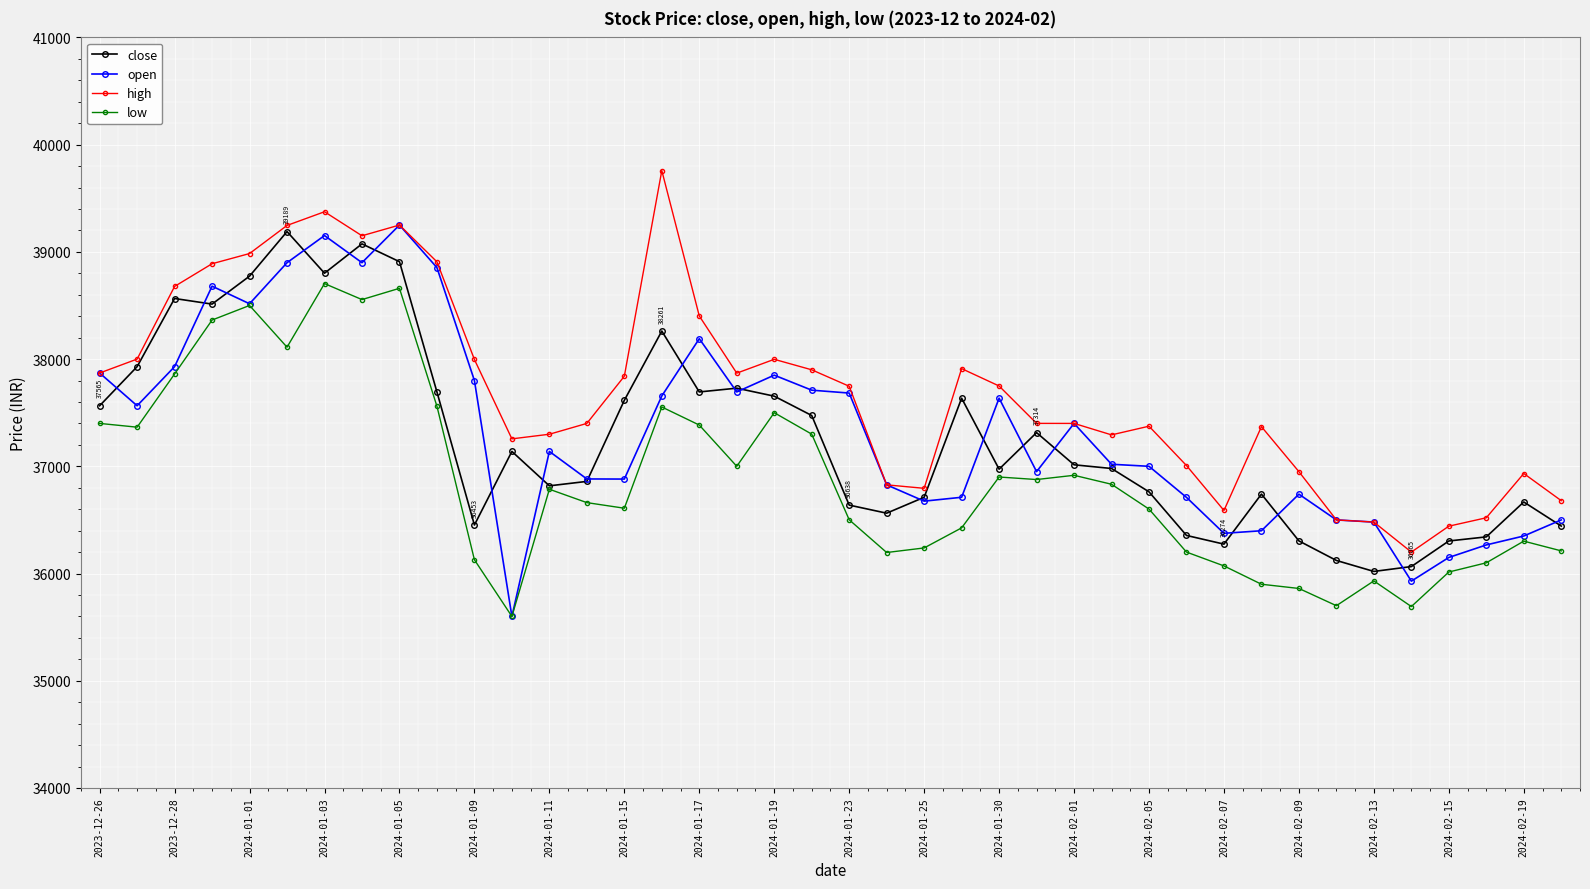

True or false: close has more than 0 points higher than both neighbors.

True